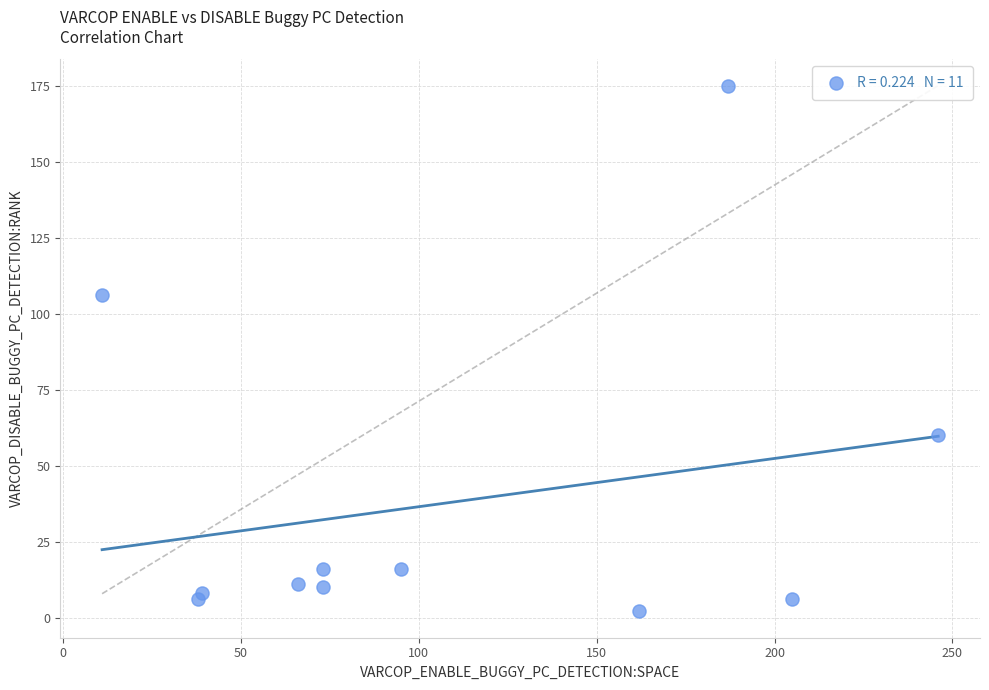

What Y value in the scatter plot is closest to 88?

106